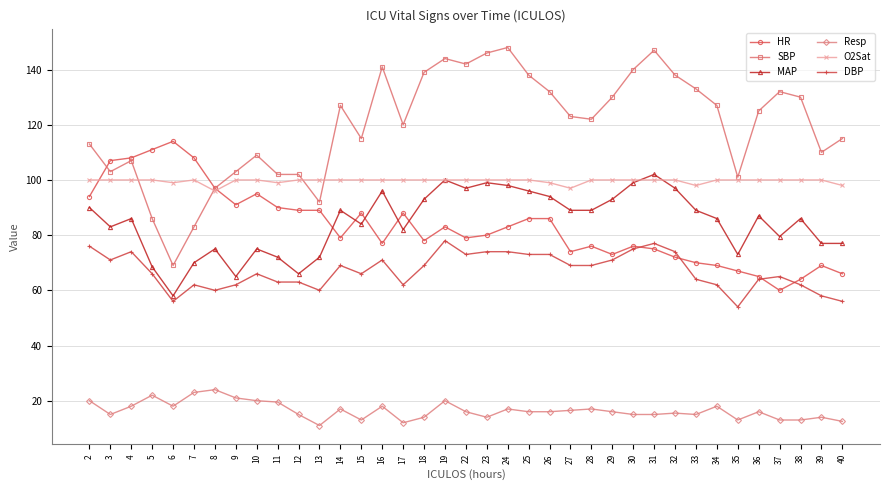

Count the number of data series in this chart.

6